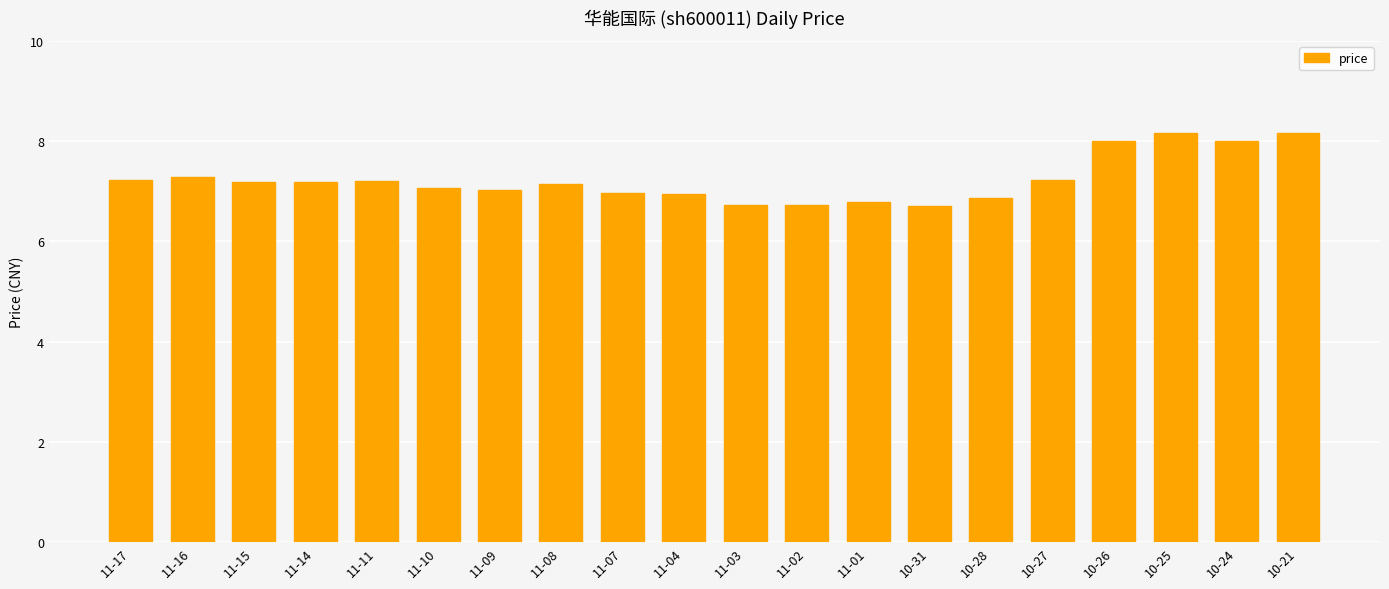

How many data points does each series have?

20